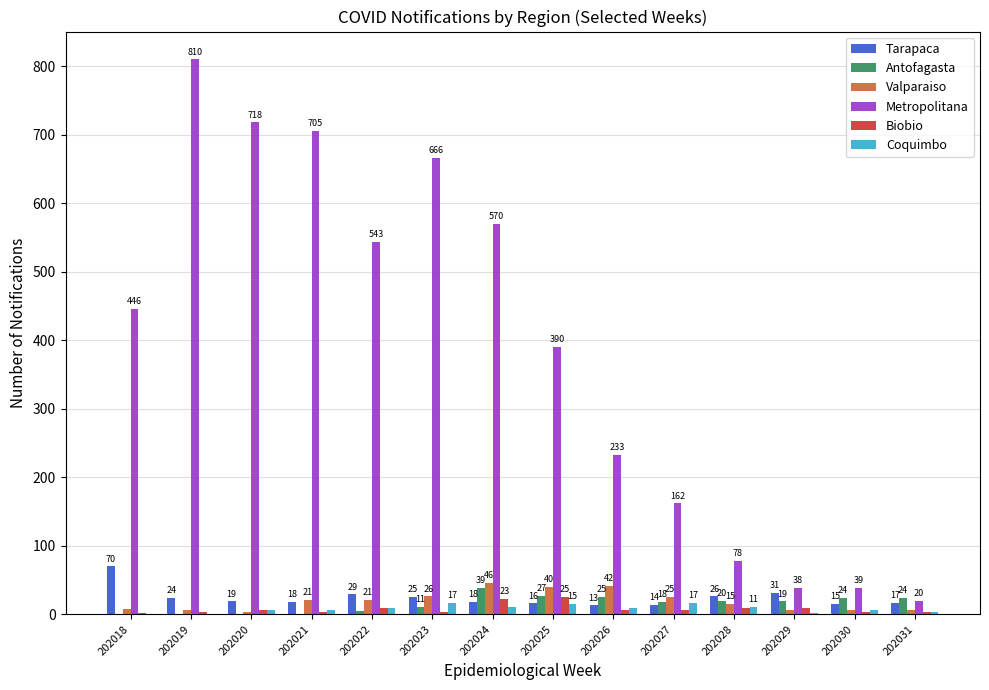

The value of Tarapaca at 202018 is 70. True or false?

True